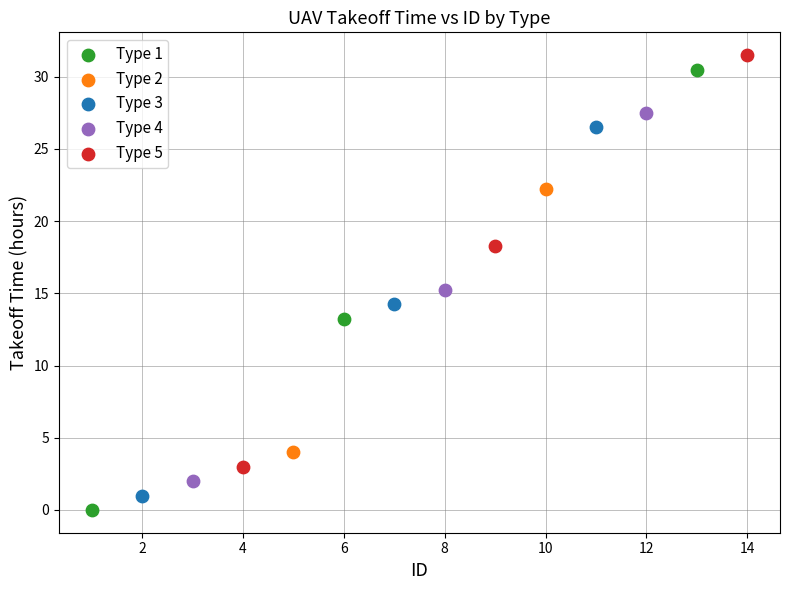

What are all the series names shown in the legend?

Type 1, Type 2, Type 3, Type 4, Type 5